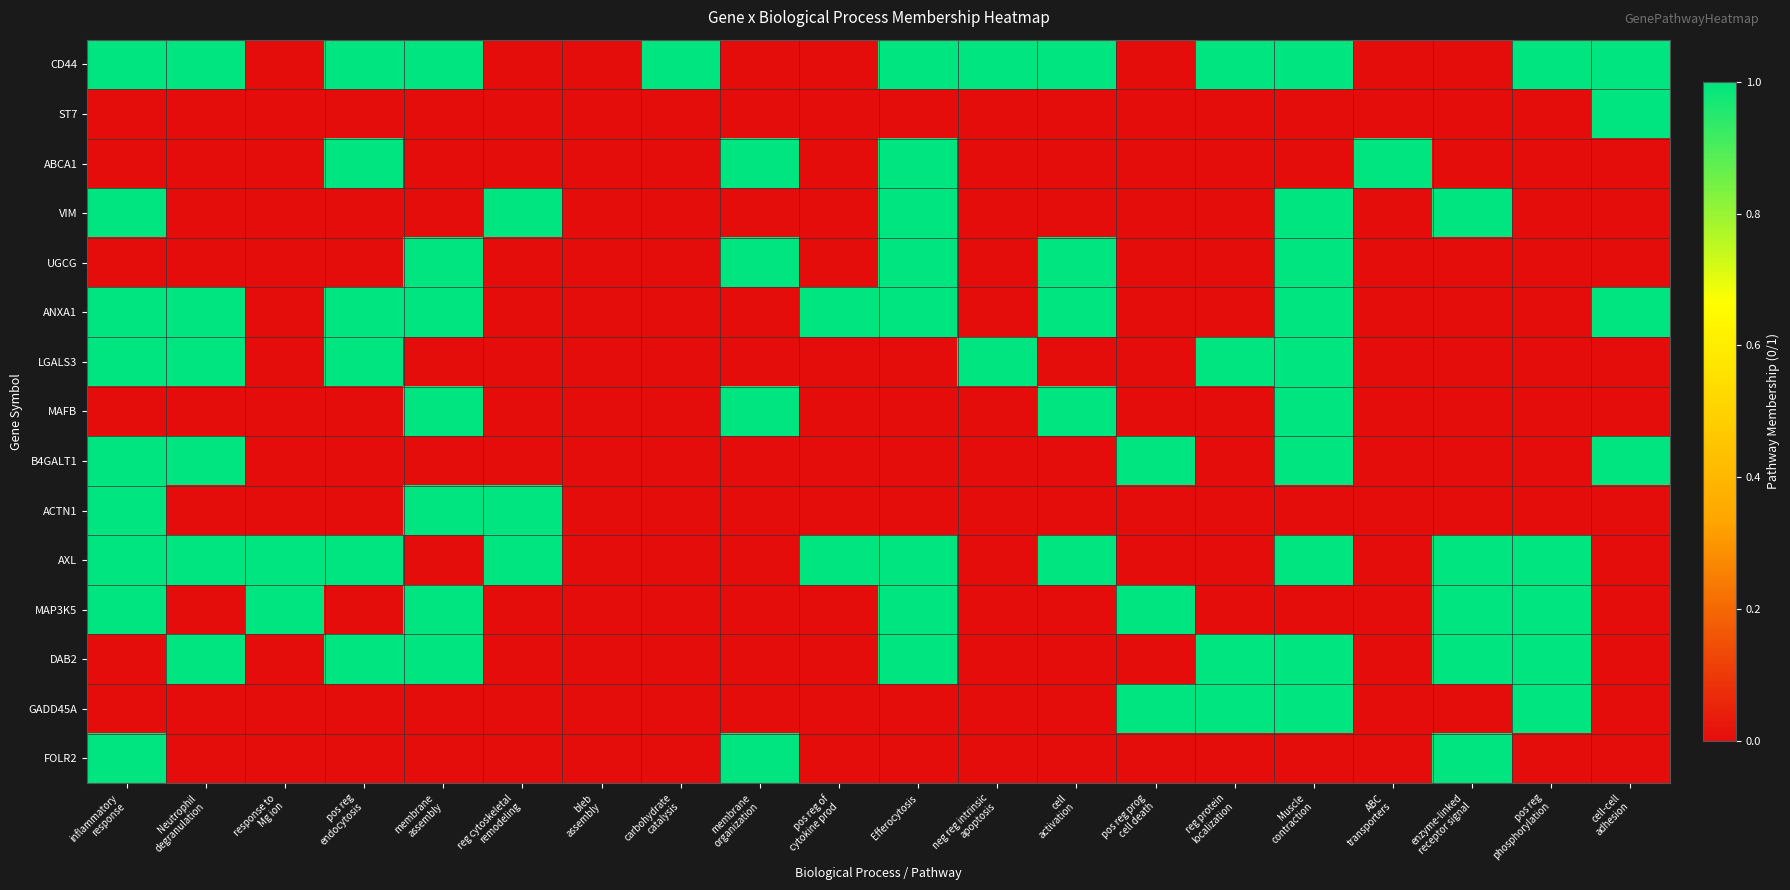

Between membrane
assembly and pos reg
phosphorylation, which is larger?

membrane
assembly